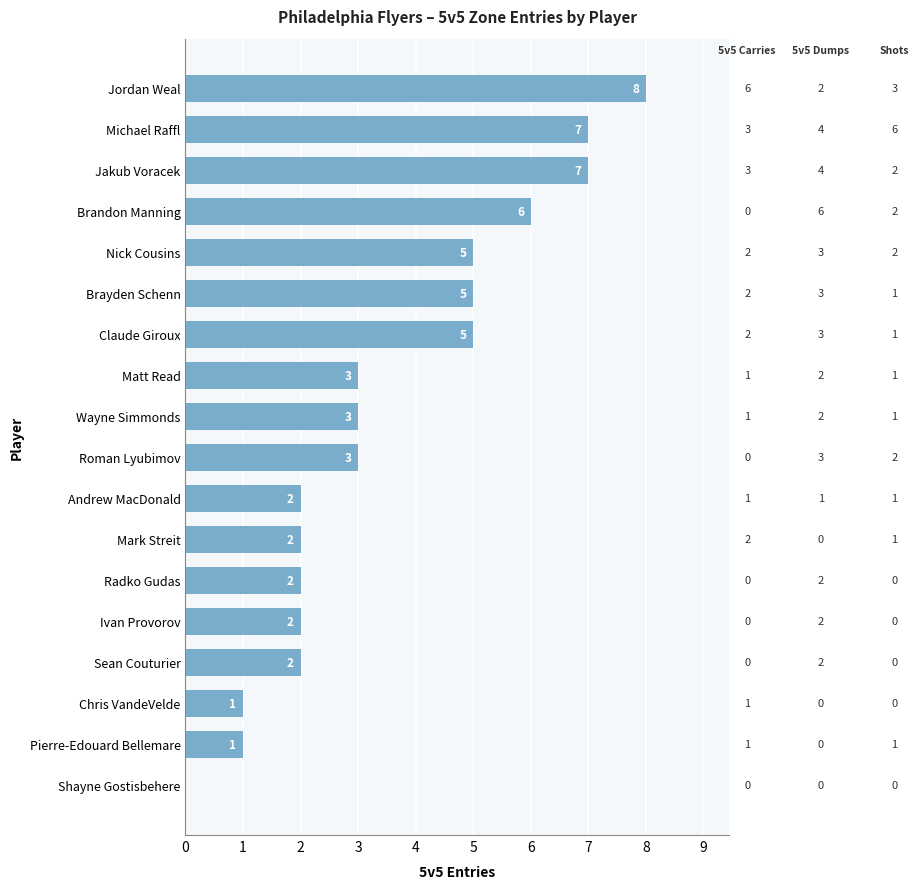

Count the number of data series in this chart.

1